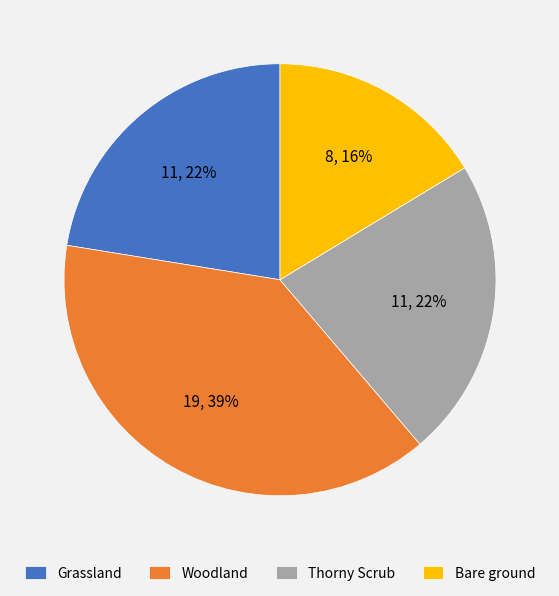

Between Grassland and Bare ground, which is larger?

Grassland